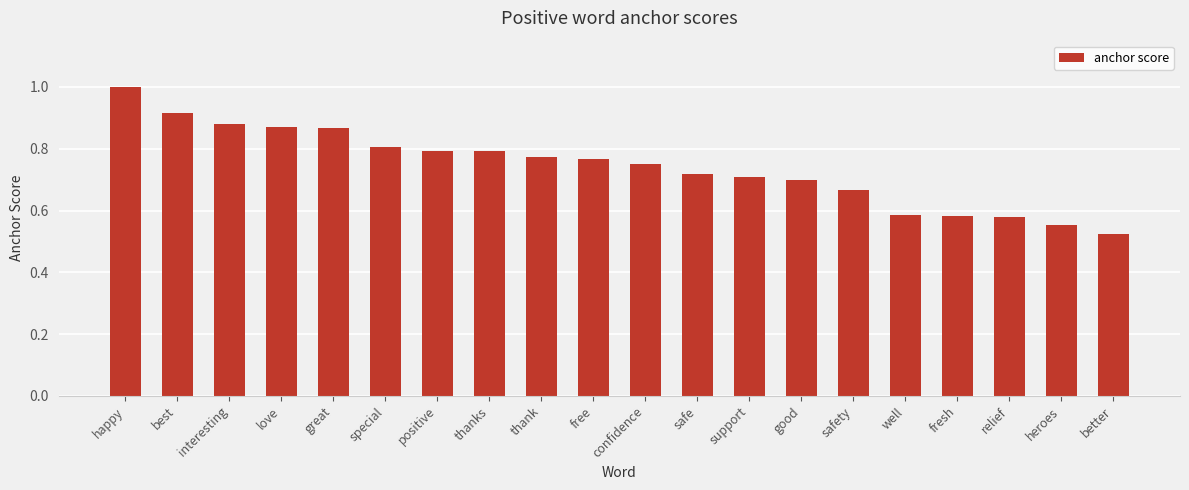

Count the values in the range 0 to 1.

20